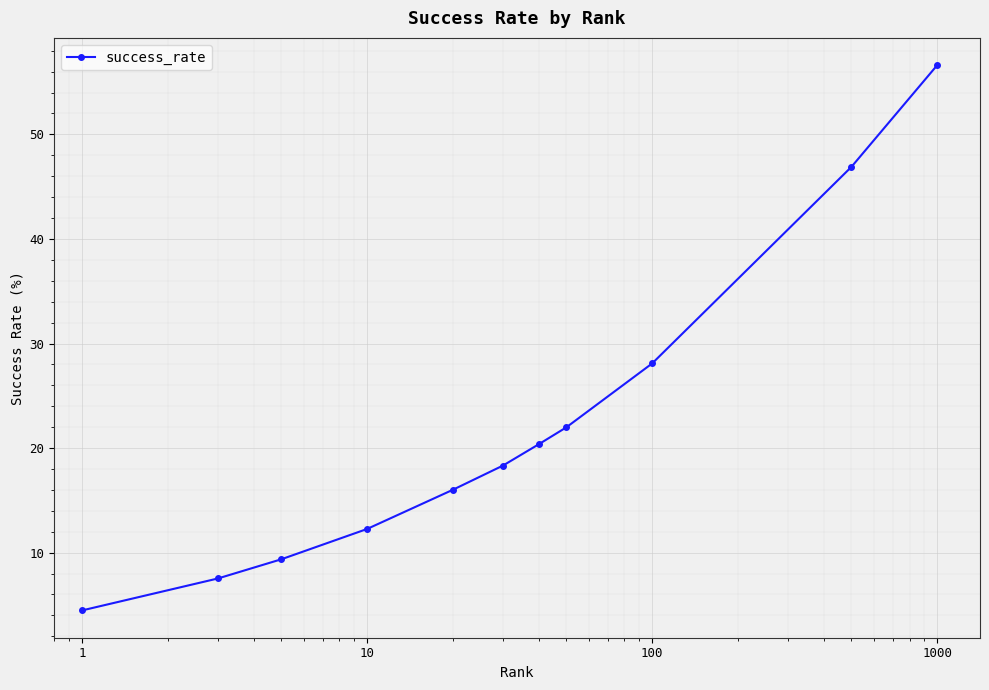

True or false: the data has more than 0 interior local peaks.

False